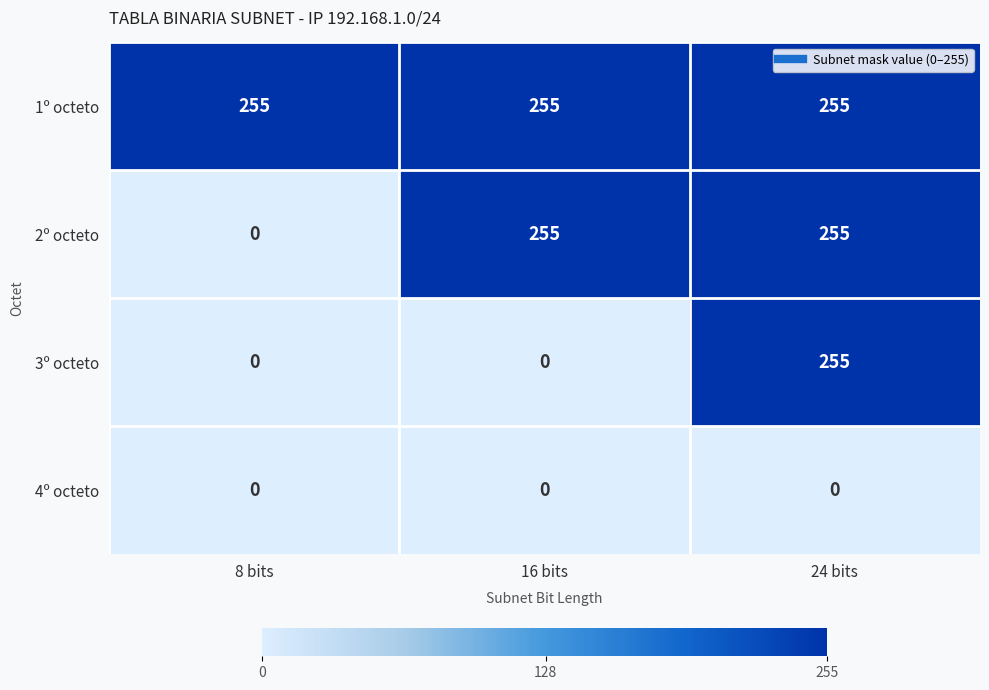

What is the spread (max minus min) of values at 8 bits?

255